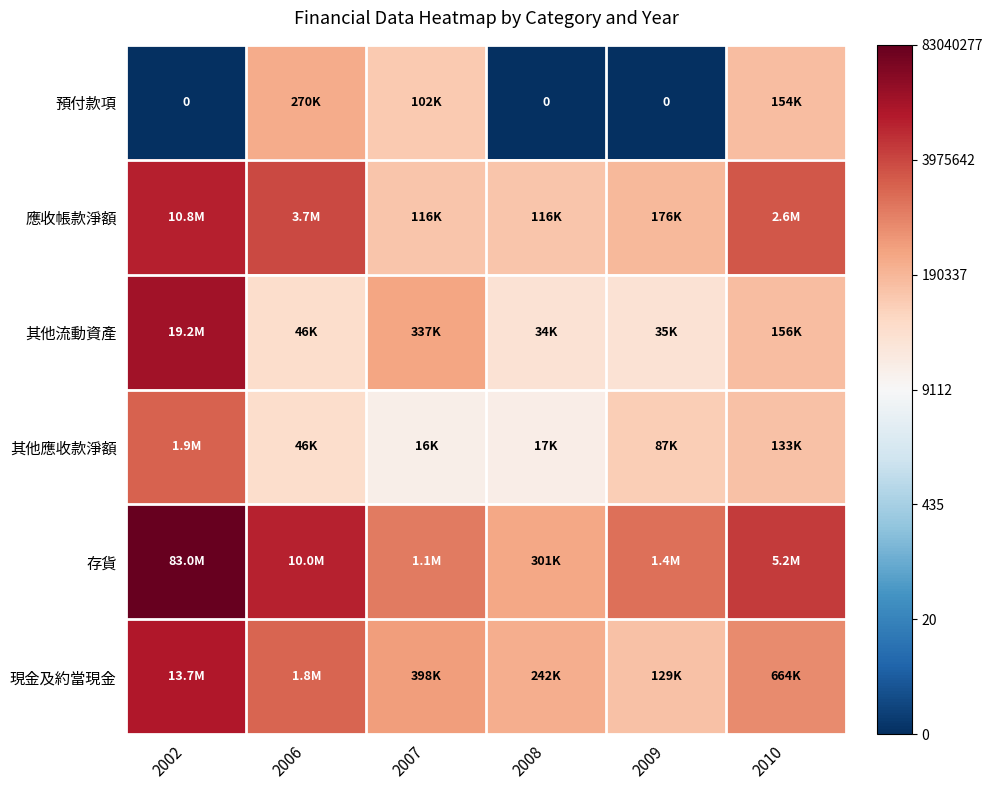

Which category has the lowest value across all series?

2002